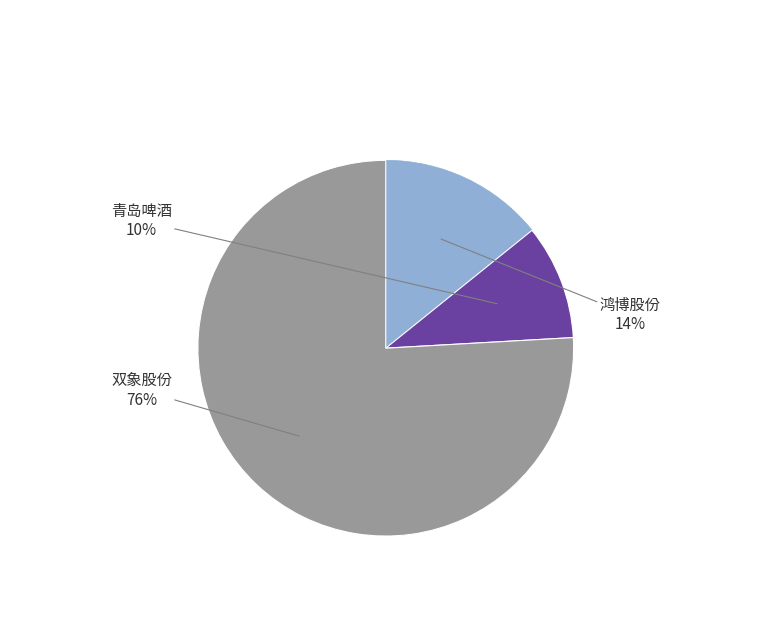

Is there a majority slice in this chart?

Yes